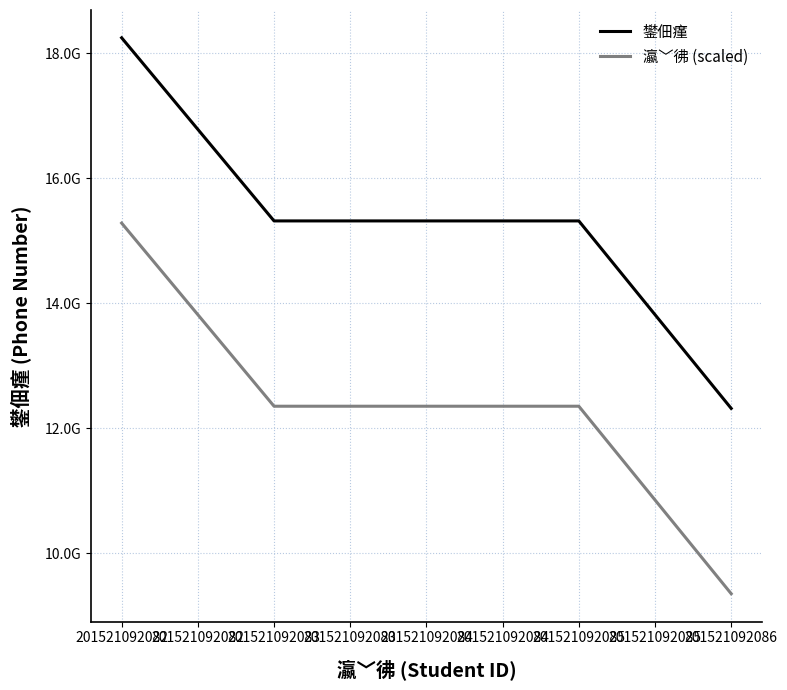

What are all the series names shown in the legend?

鐢佃瘽, 瀛﹀彿 (scaled)